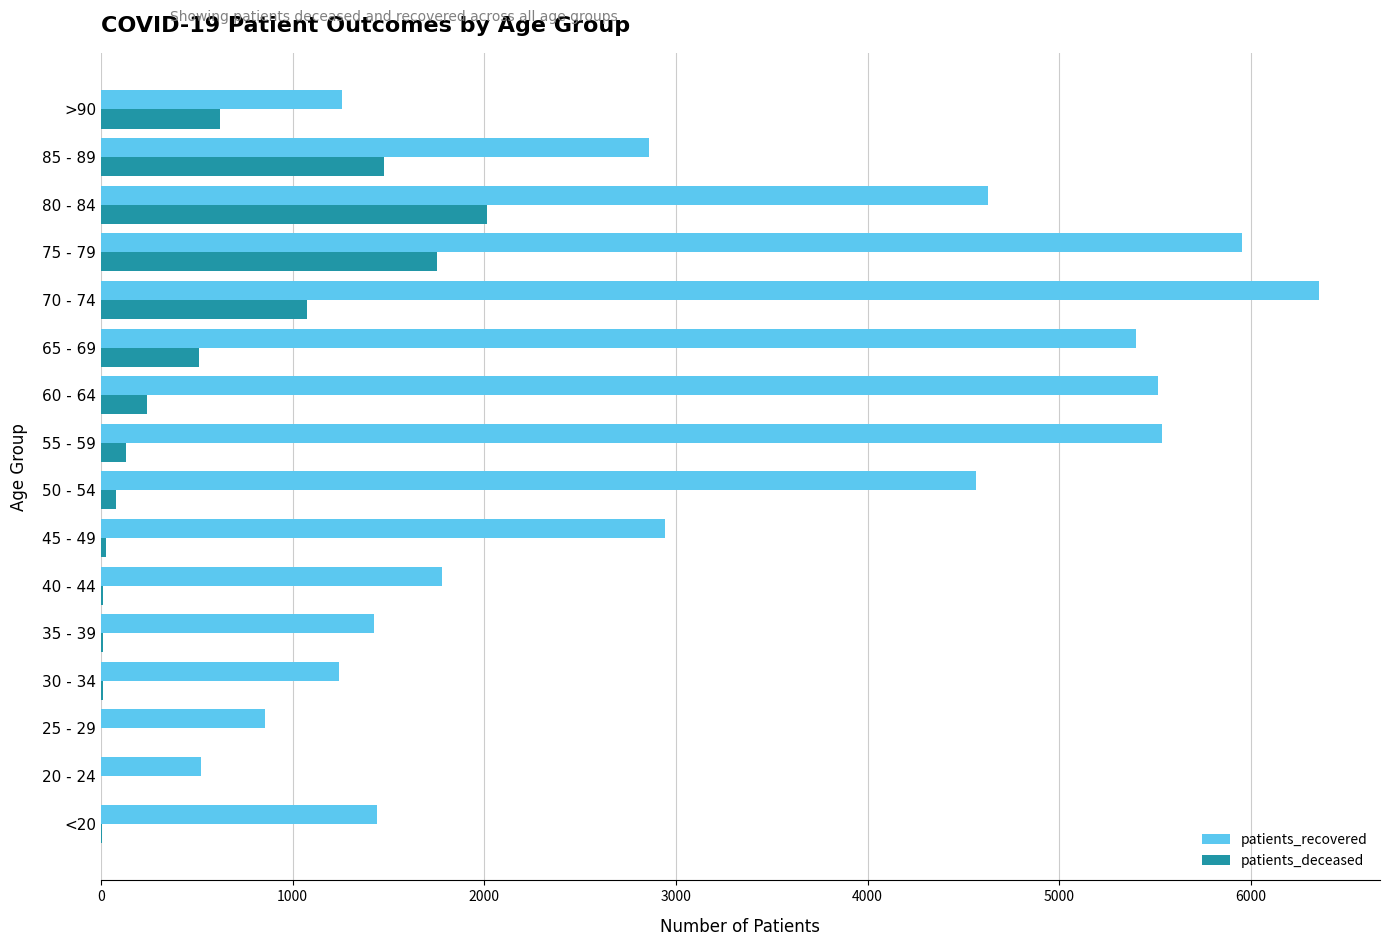

What is the maximum value for patients_deceased?

2014